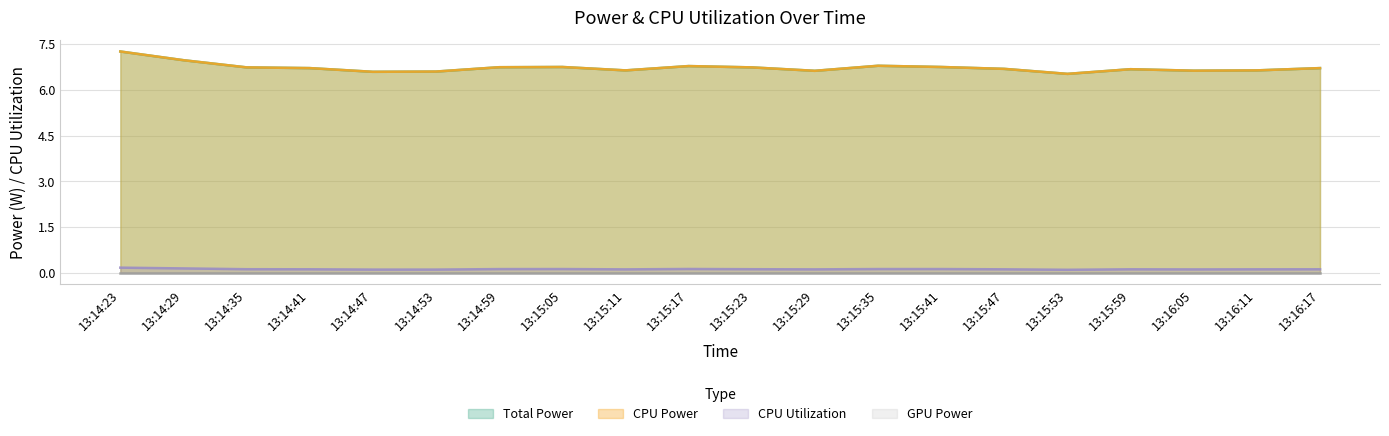

Does the chart display data point markers on the line(s)?

No